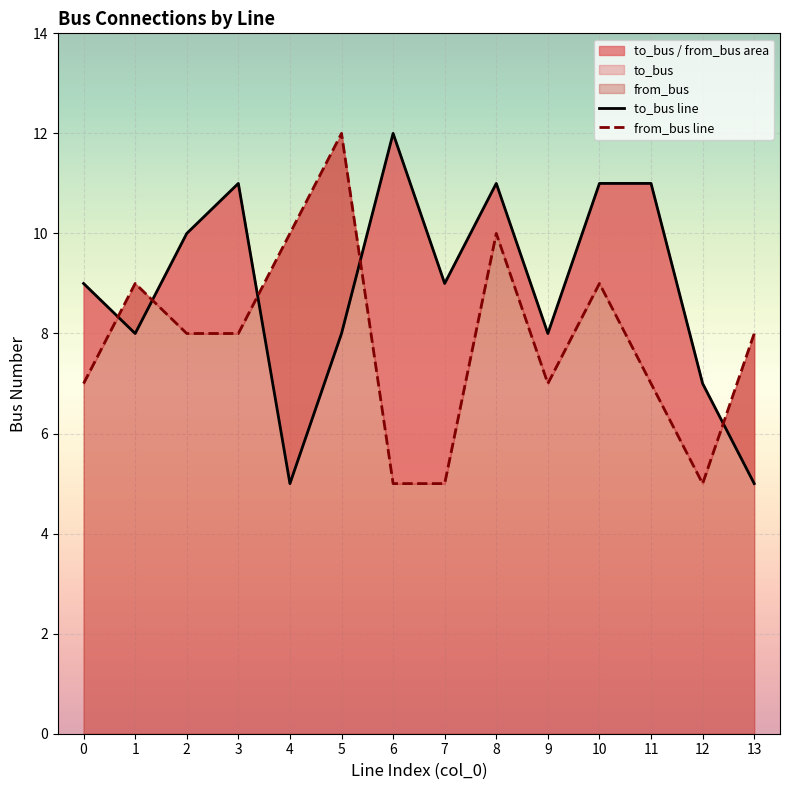

Where does the from_bus line series first go above 8?

1